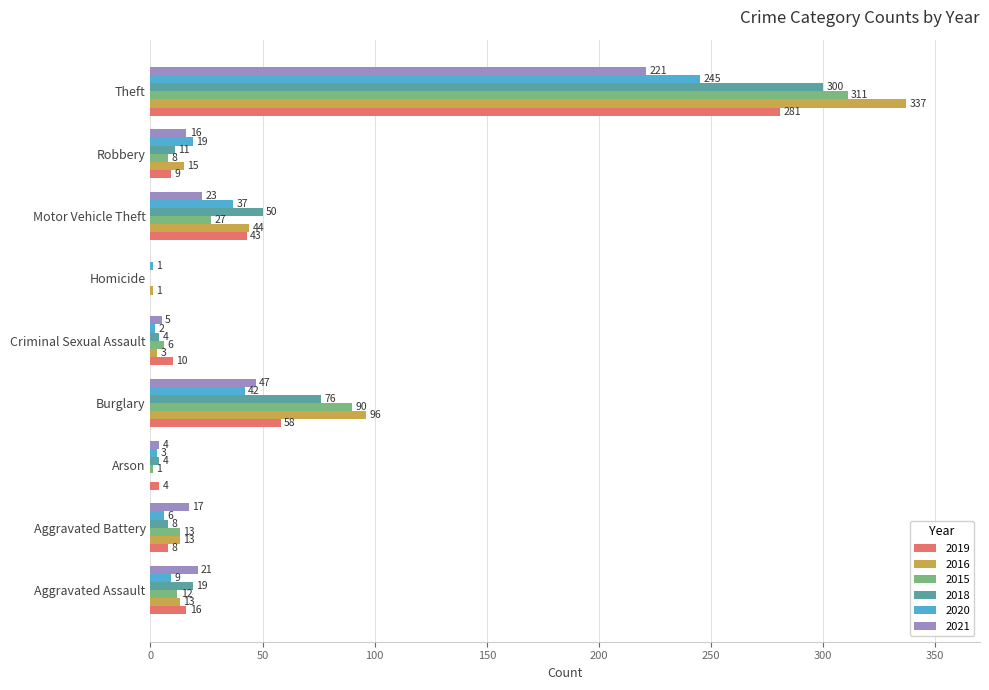

The 2020 series shows 87 at Theft. True or false?

False